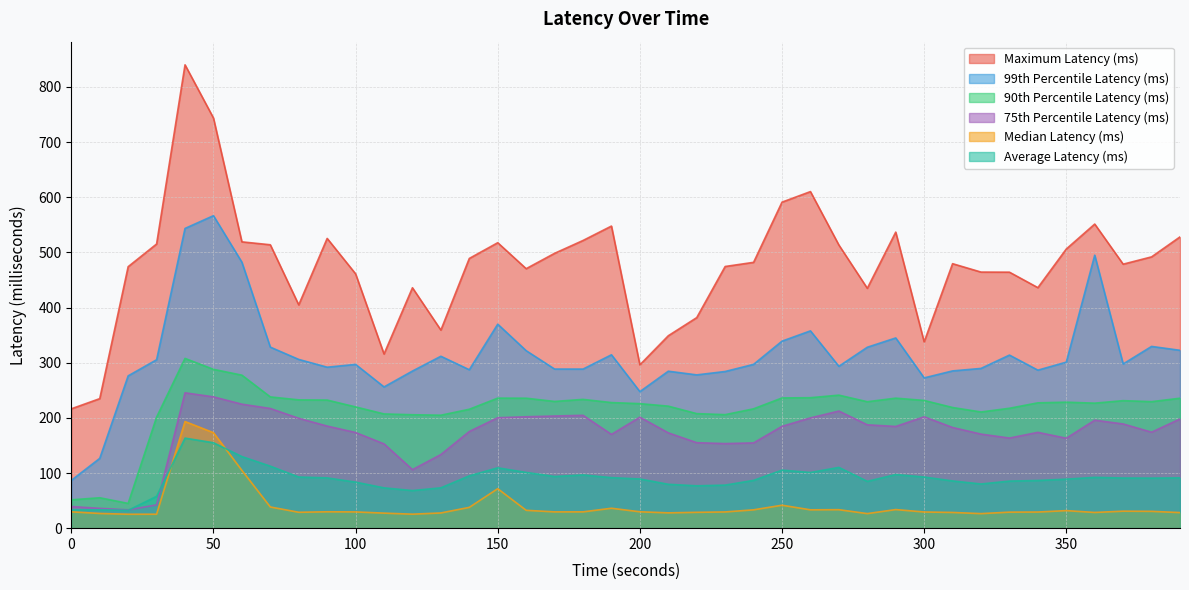

Is it true that 99th Percentile Latency (ms) equals 287.2 at 140?

True